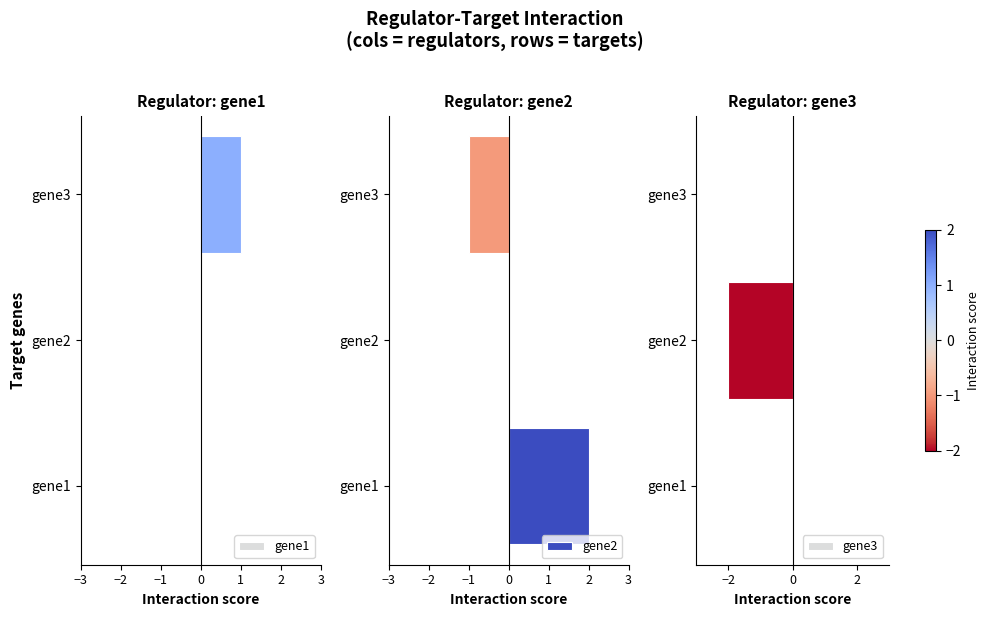

The value of gene2 at gene3 is -1. True or false?

True